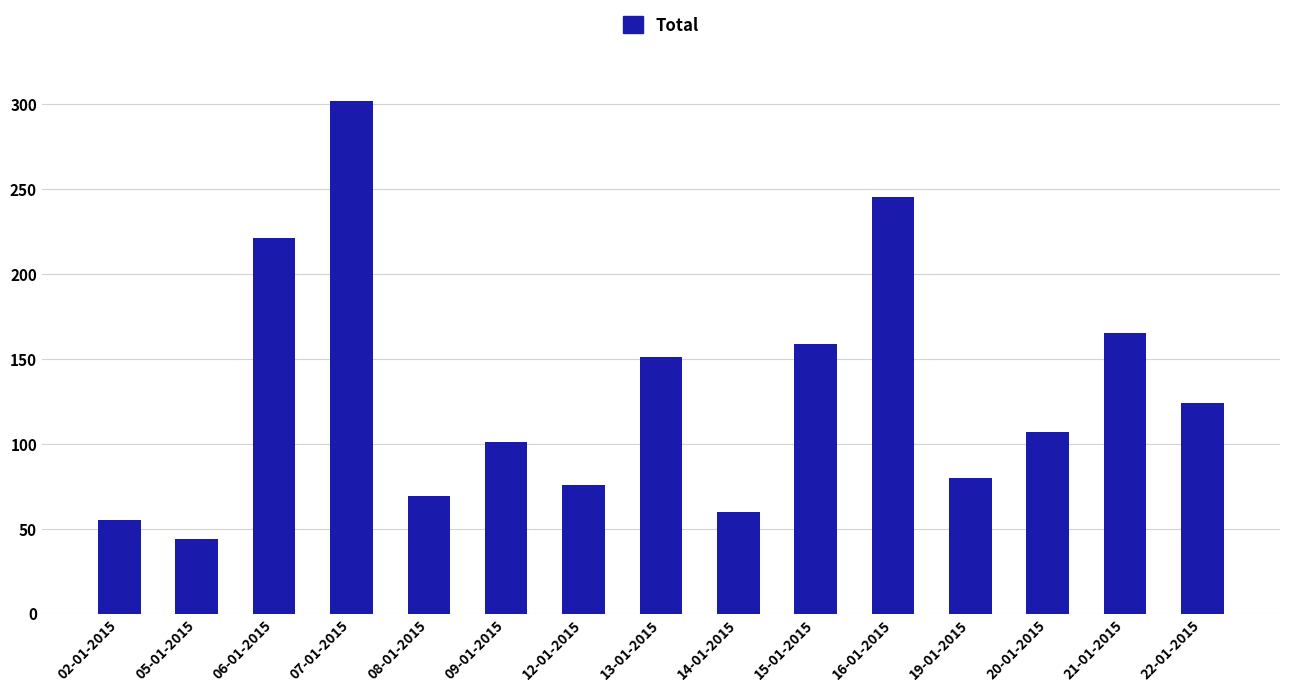

What is the change in value from 12-01-2015 to 13-01-2015?

+75